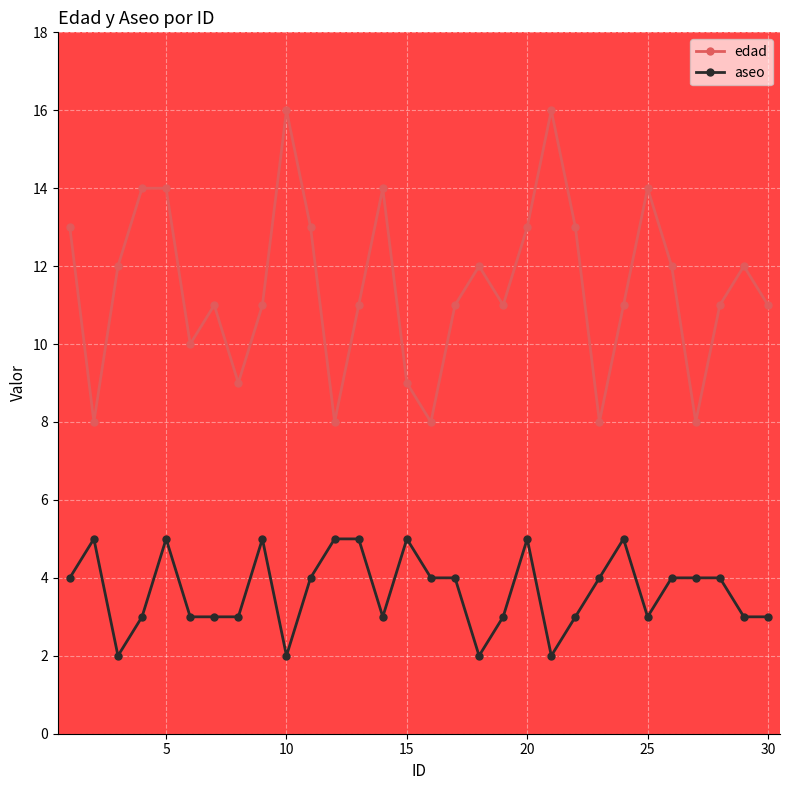

What is the minimum value shown in the chart?

2